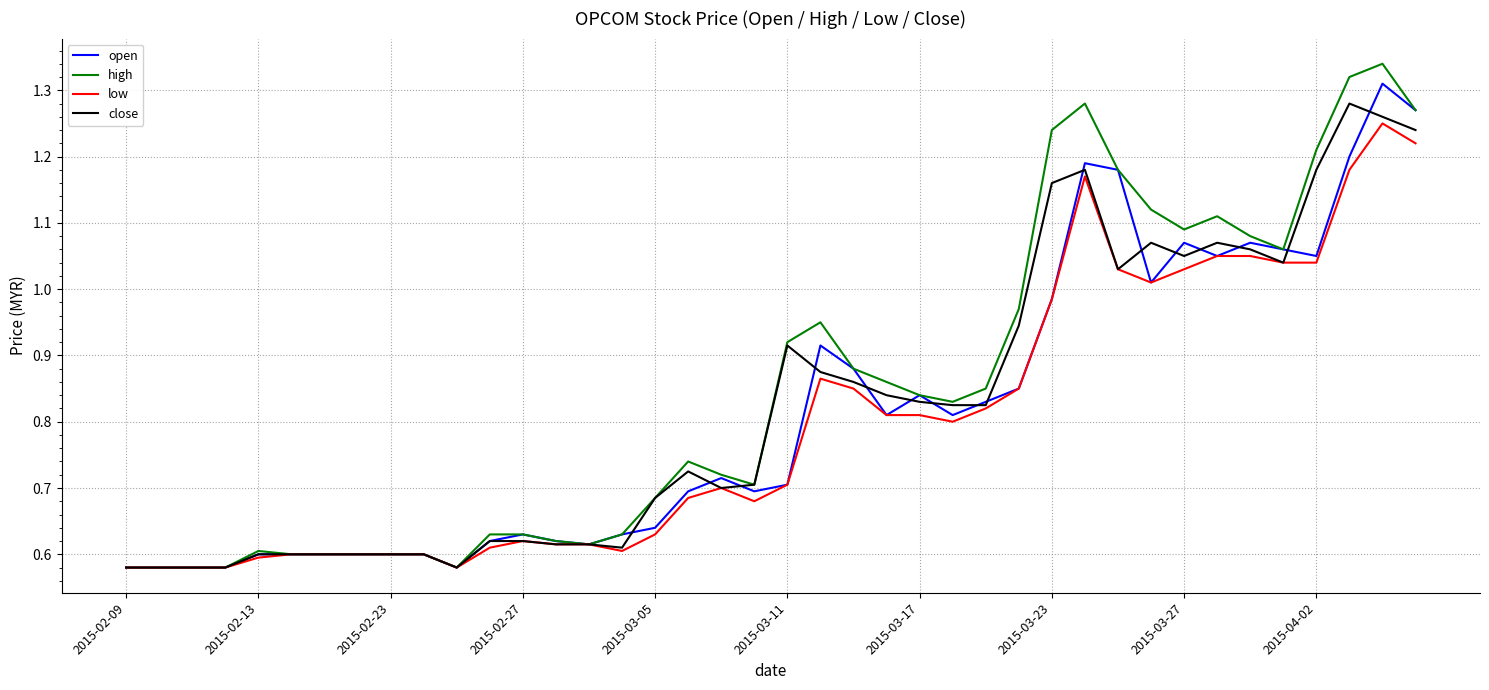

Which series has the widest spread of values?

high